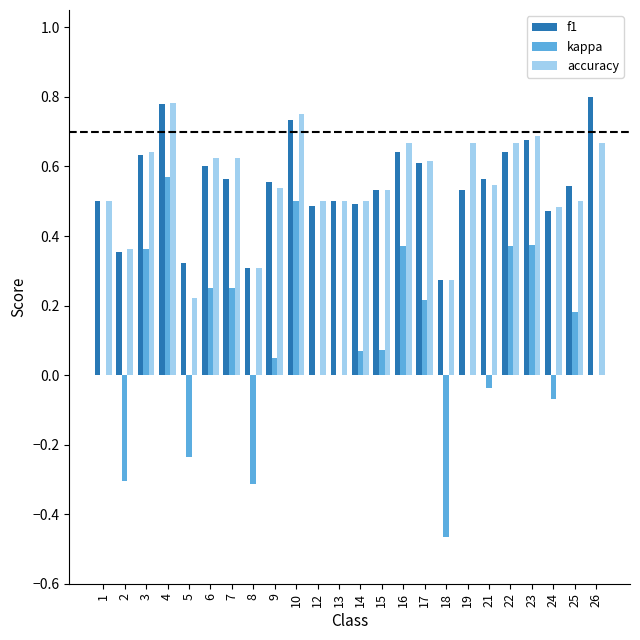

What is the total value across all series at 1?

1.0